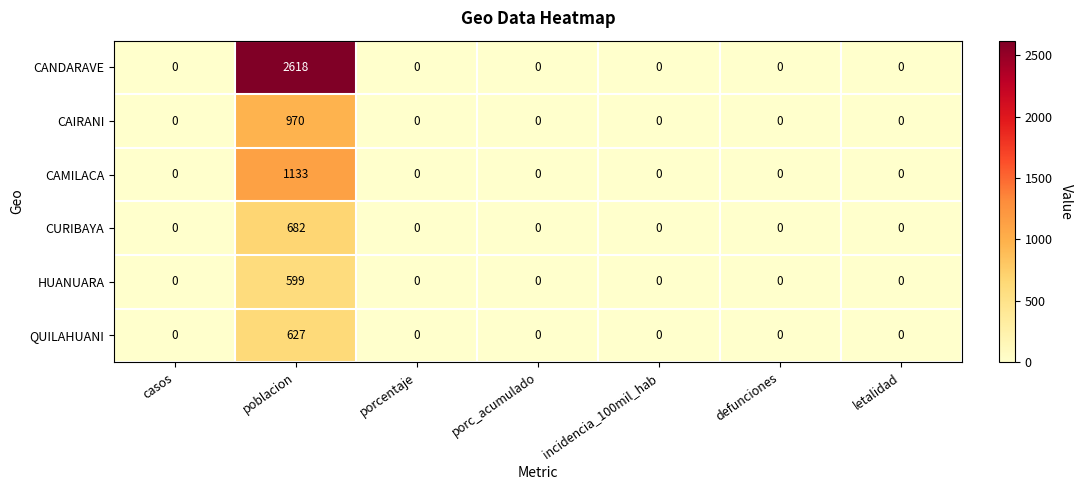

True or false: QUILAHUANI has a value of 388 at poblacion.

False